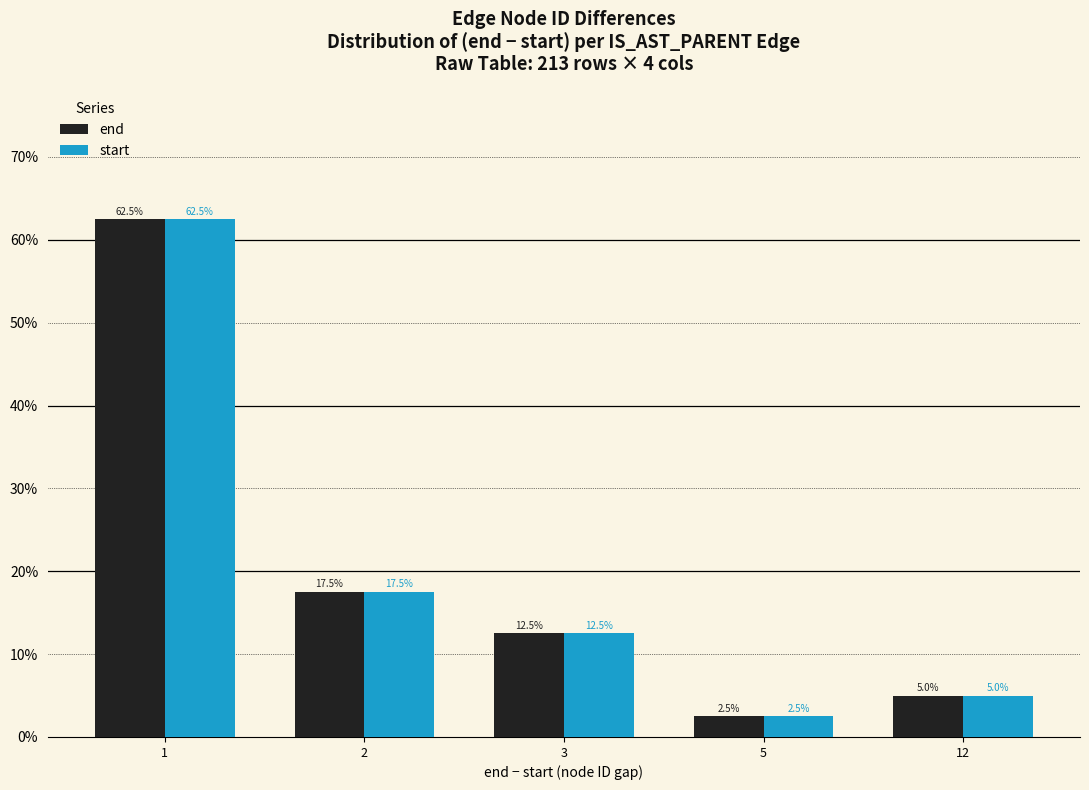

Where does the end series first go above 12?

1